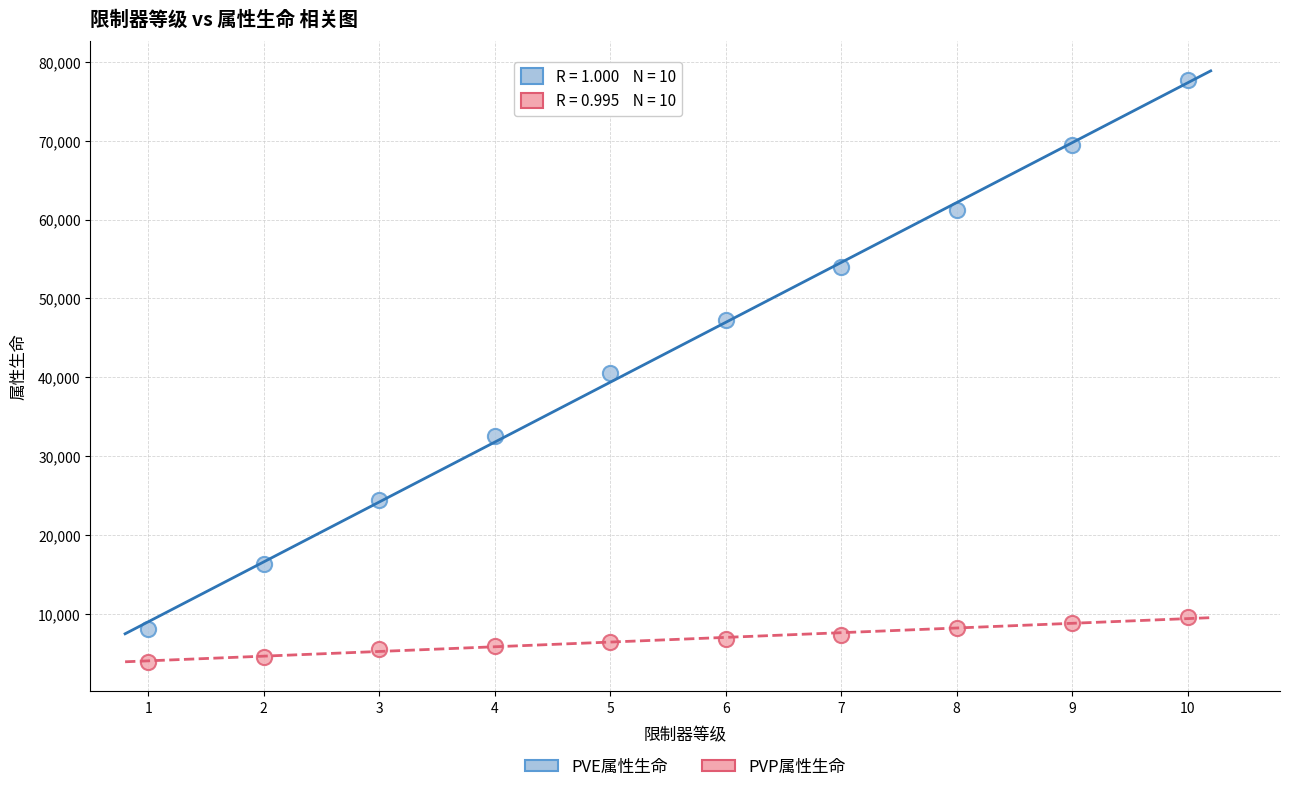

What is the X range (max minus min) for the scatter plot?

9